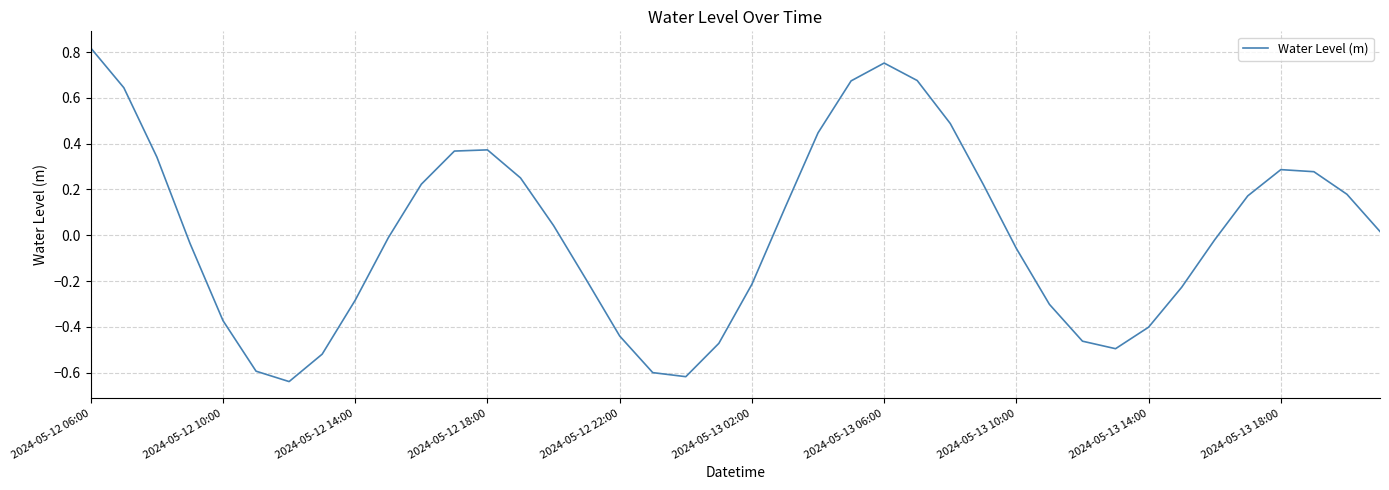

Does the chart have visible grid lines?

Yes